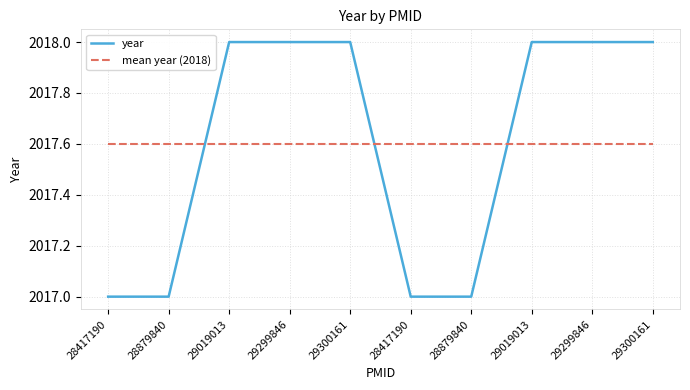

Reading right to left, extract all data points from this chart.

year: 29300161=2018.0	29299846=2018.0	29019013=2018.0	28879840=2017.0	28417190=2017.0	29300161=2018.0	29299846=2018.0	29019013=2018.0	28879840=2017.0	28417190=2017.0
mean year (2018): 29300161=2017.6	29299846=2017.6	29019013=2017.6	28879840=2017.6	28417190=2017.6	29300161=2017.6	29299846=2017.6	29019013=2017.6	28879840=2017.6	28417190=2017.6